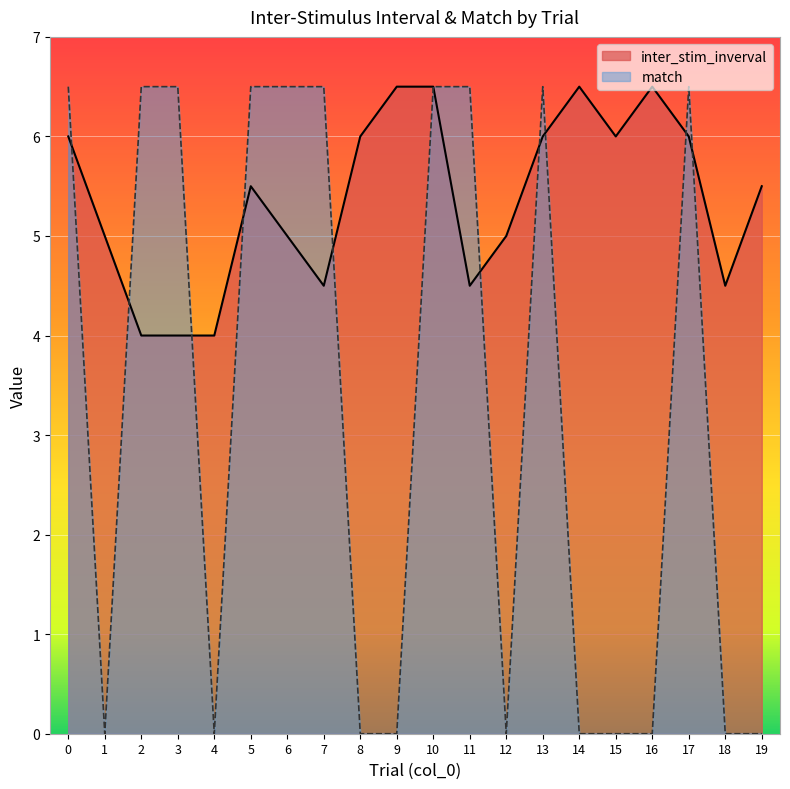

What is the approximate value of inter_stim_inverval at 15?

6.0